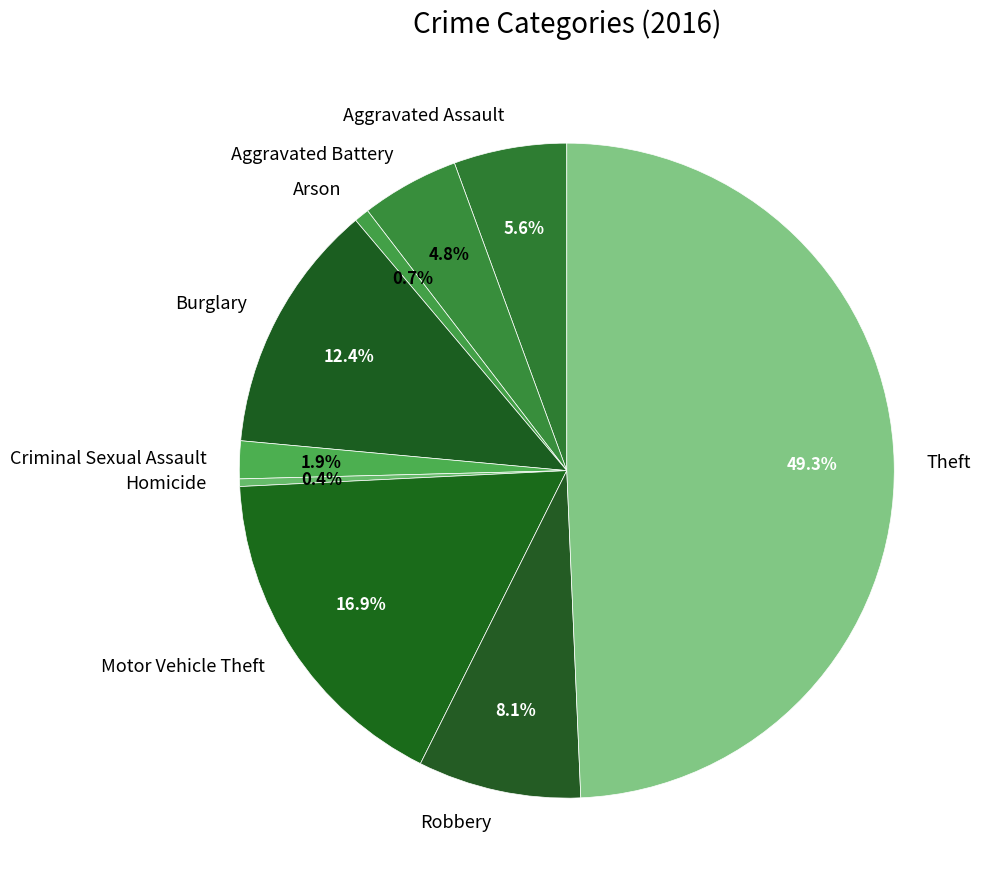

Count the number of slices in the pie.

9